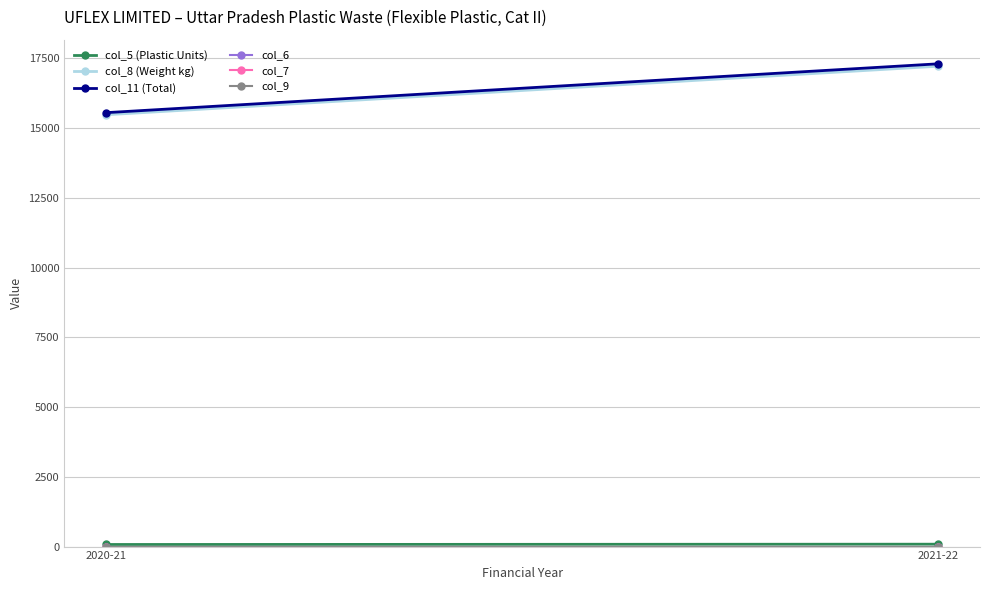

Which series has the widest spread of values?

col_11 (Total)